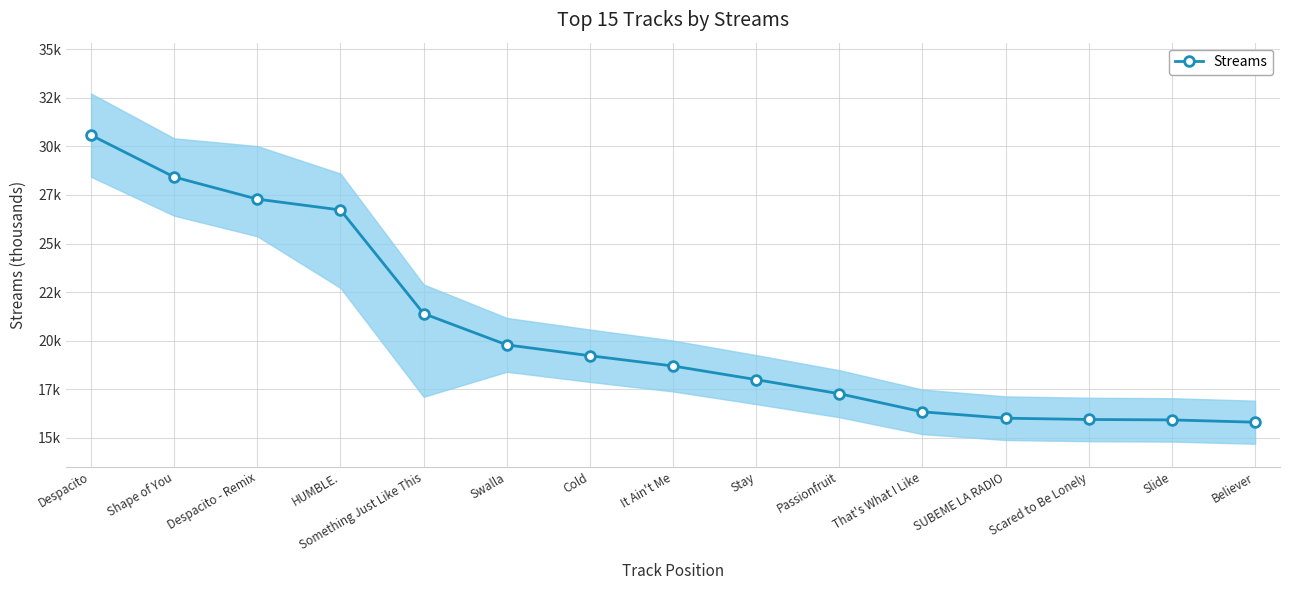

What is the label of the 12th point from the right?

HUMBLE.